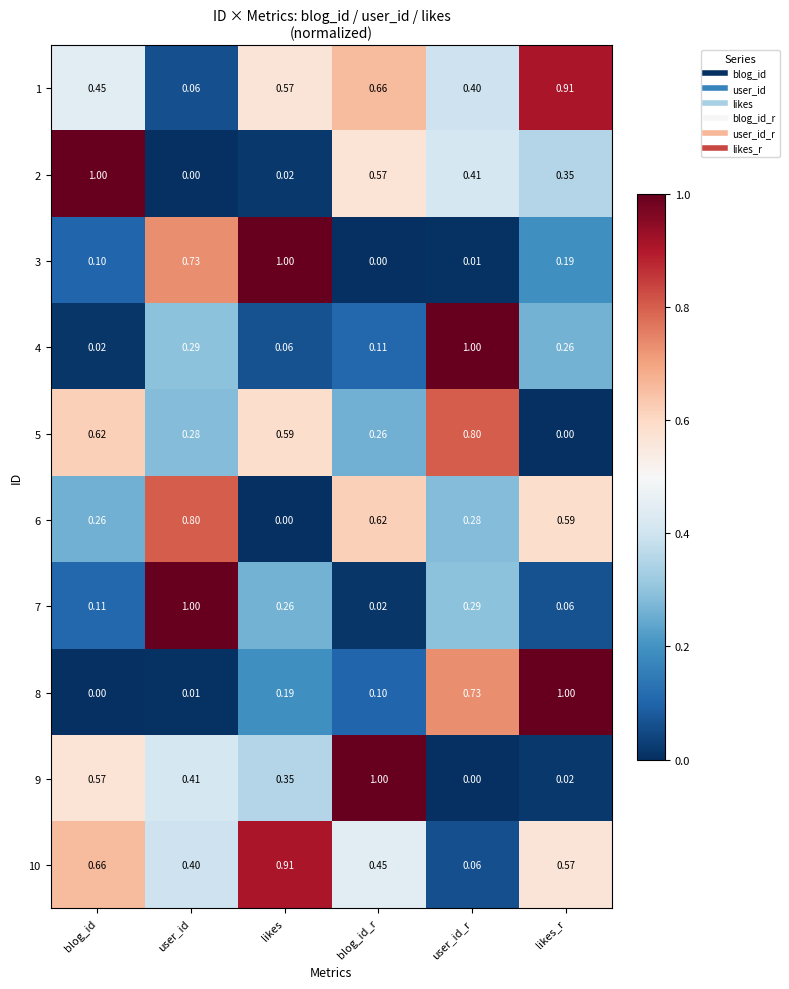

Is the value of 3 at user_id greater than the value of 1 at user_id?

Yes